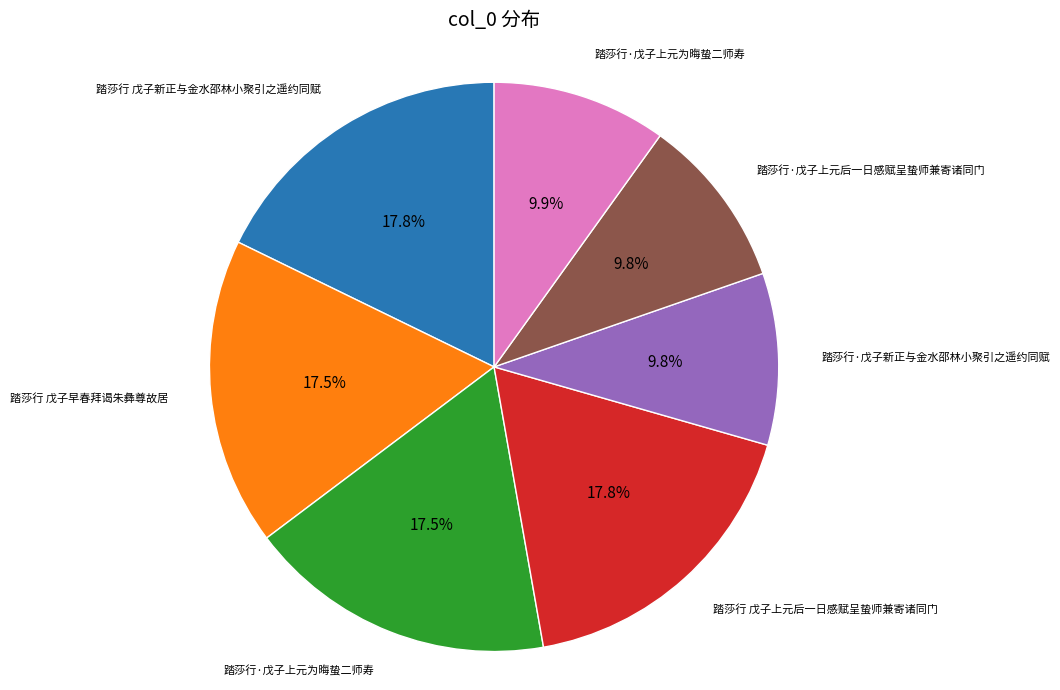

Is there any slice that represents more than half of the pie?

No